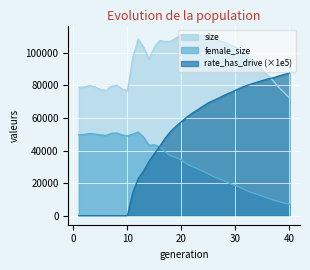

At how many categories does at least one series exceed 50695?

40